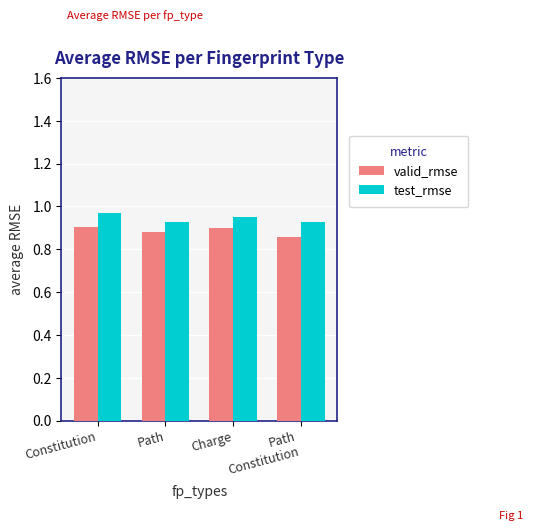

The test_rmse series shows 1.3 at Charge. True or false?

False